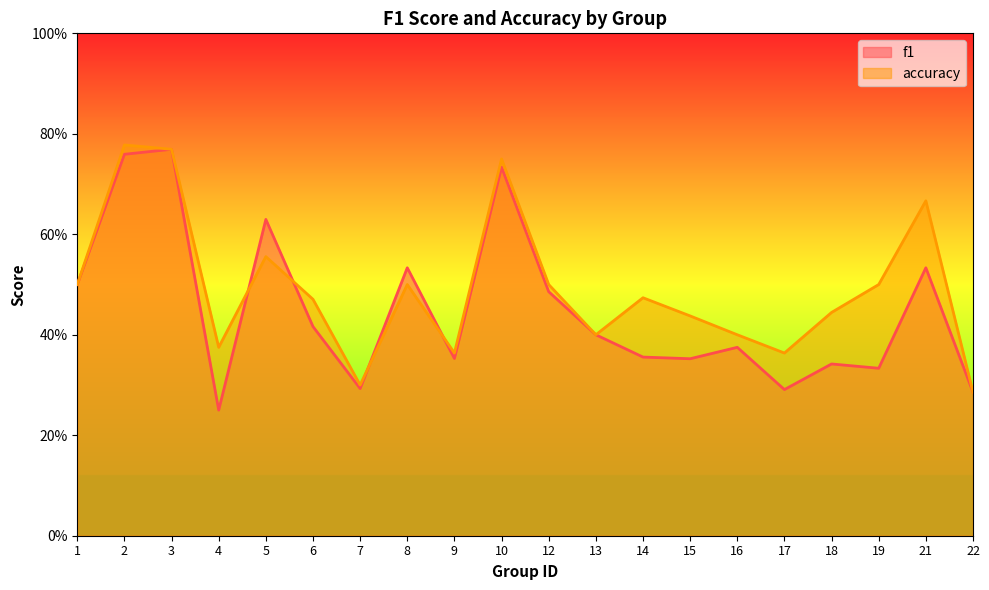

What are all the series names shown in the legend?

f1, accuracy